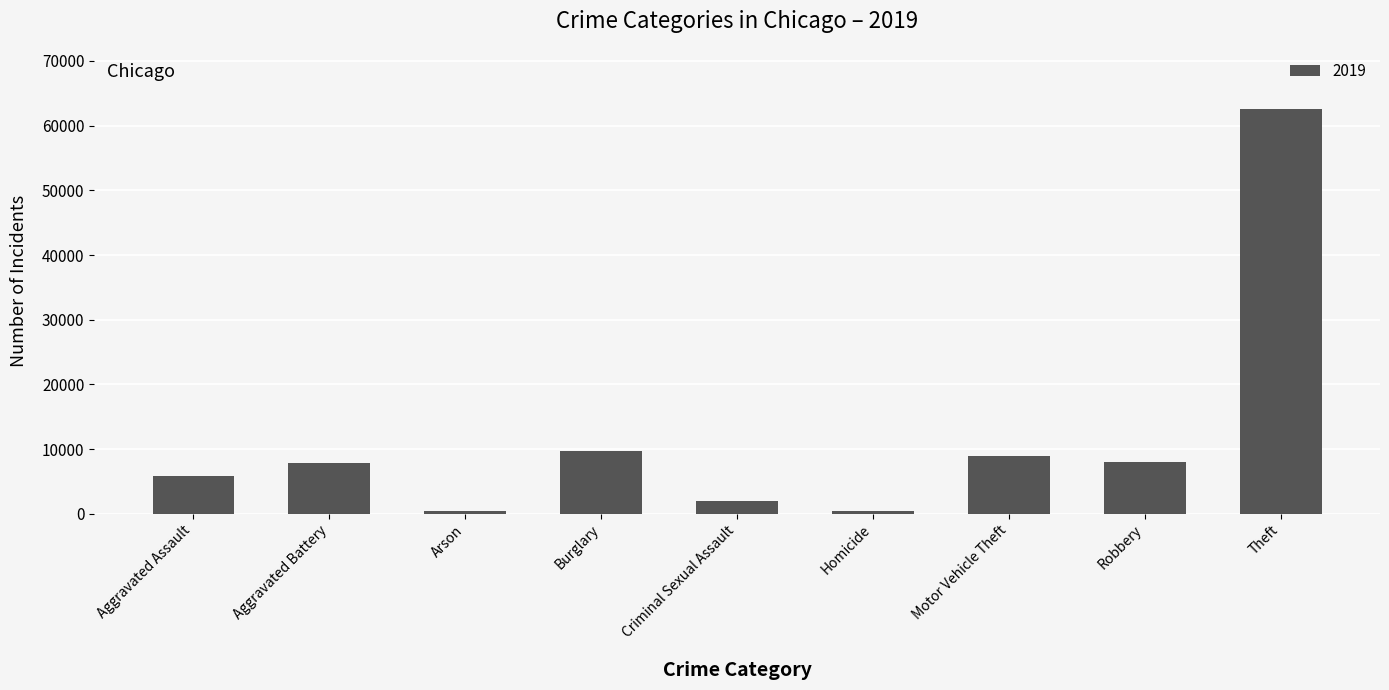

Is it true that the value at Motor Vehicle Theft is 8978?

True